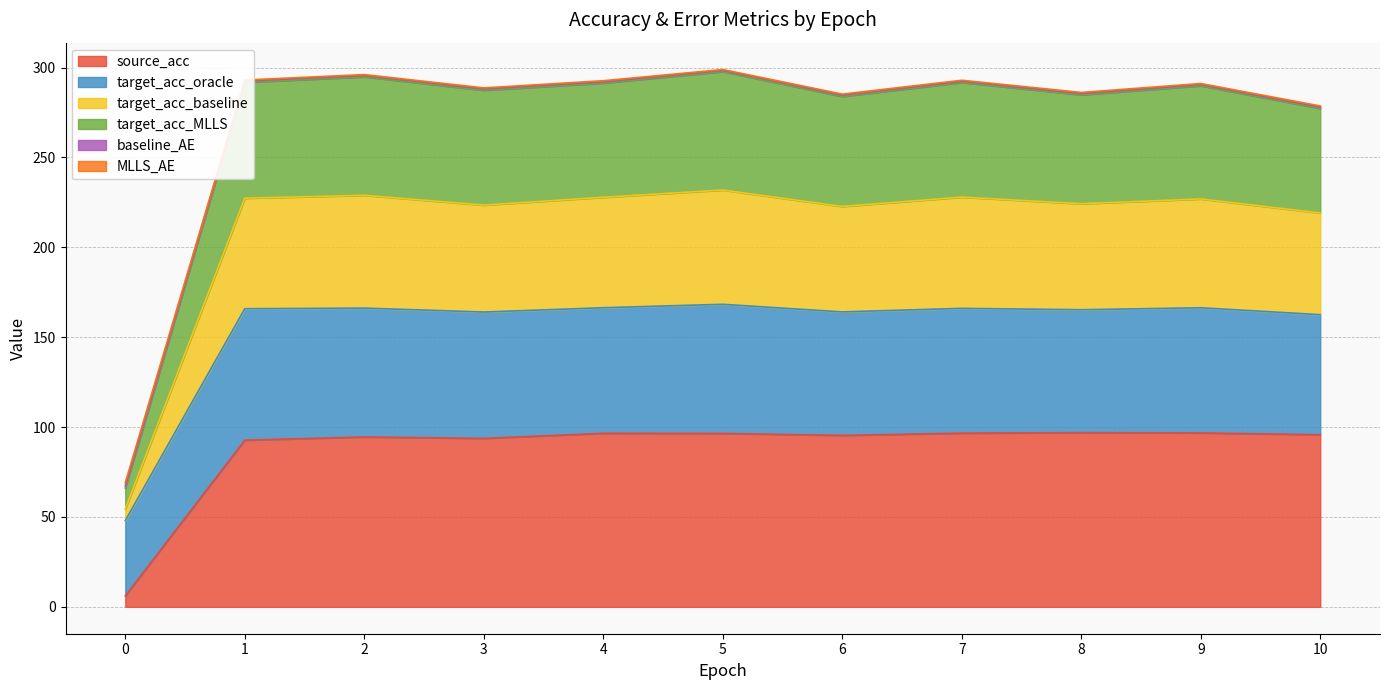

True or false: MLLS_AE and source_acc intersect in this chart.

False